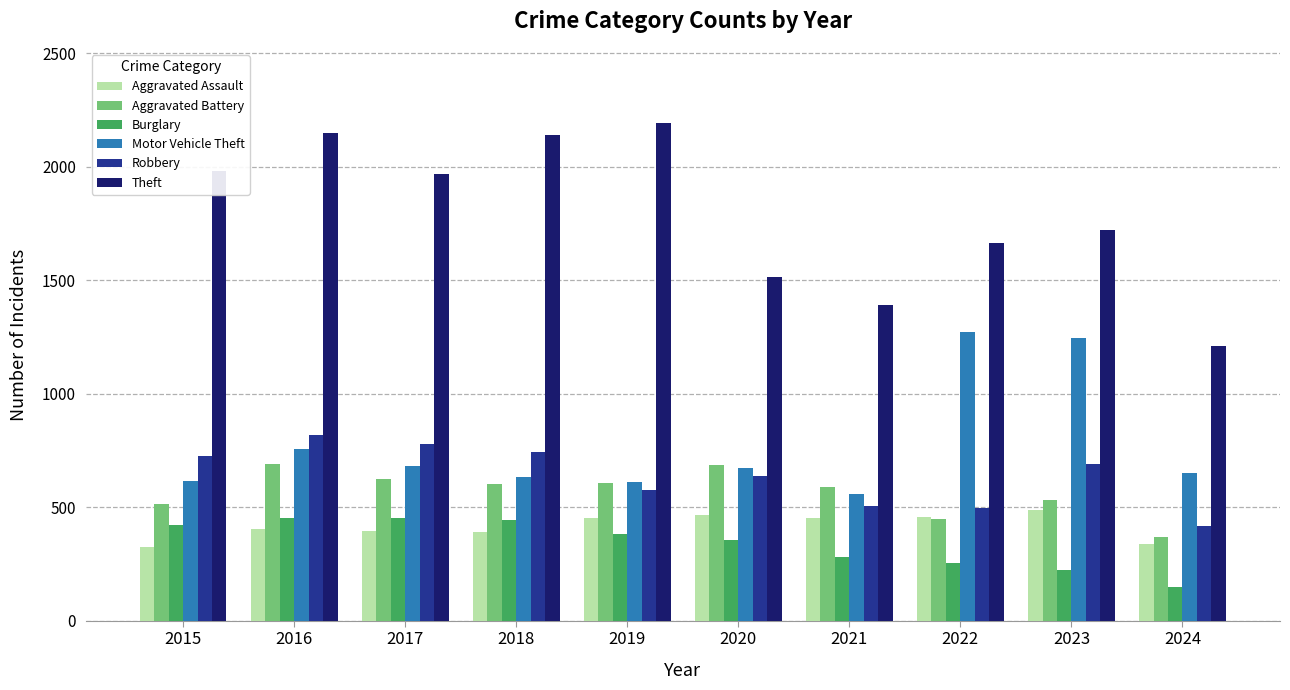

Does the chart contain stacked bars?

No